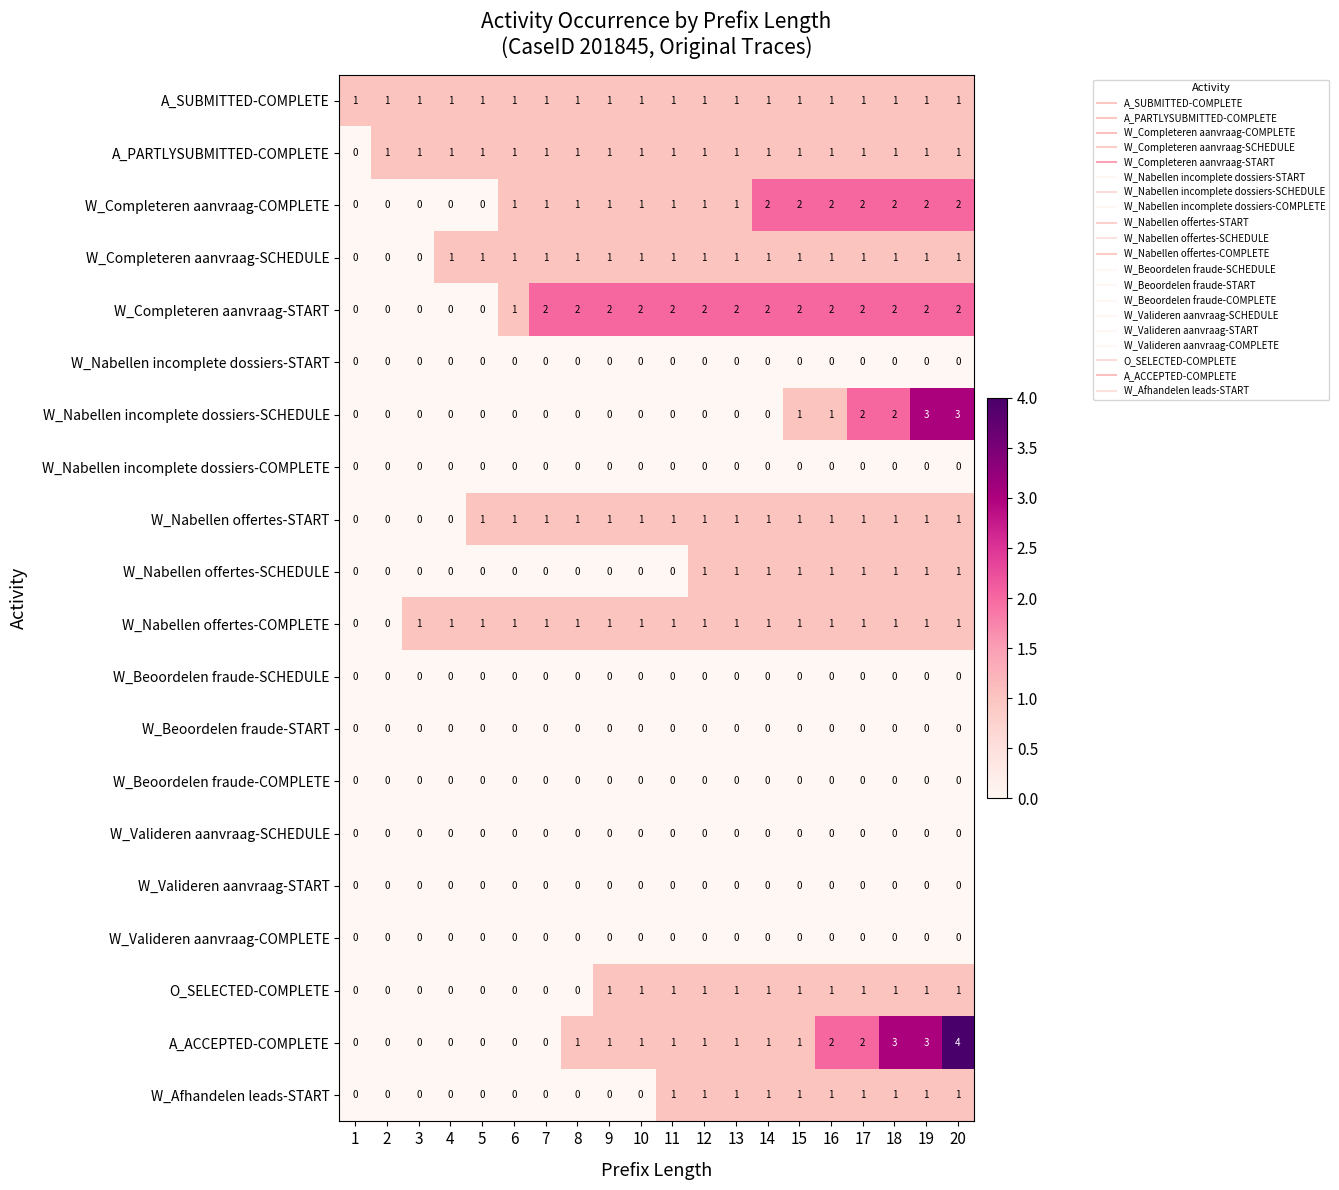

How many W_Completeren aanvraag-START values are between 1 and 2?

15